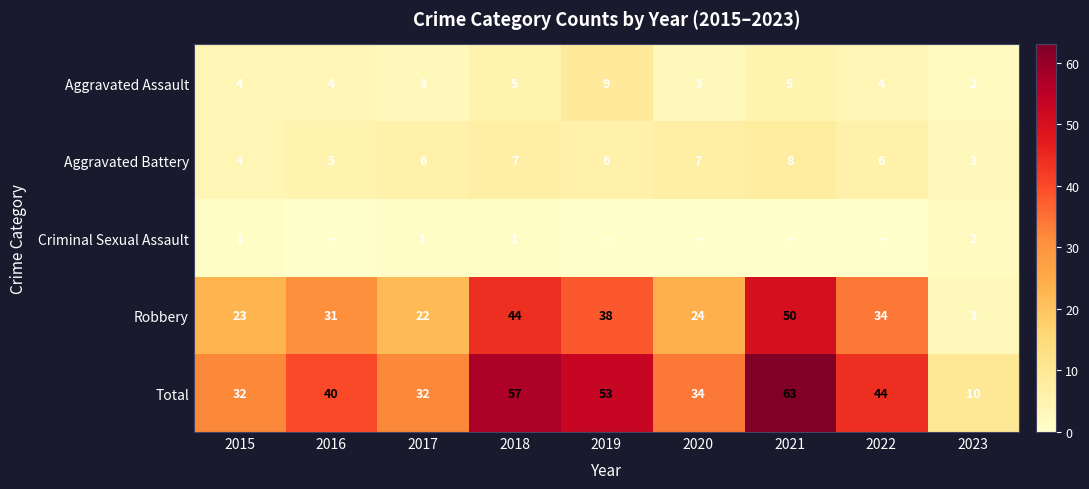

The value of Robbery at 2021 is 72. True or false?

False